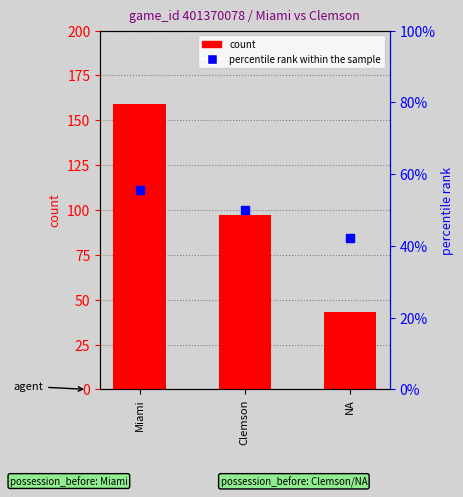

Is the value of percentile rank within the sample at NA greater than the value of count at NA?

No